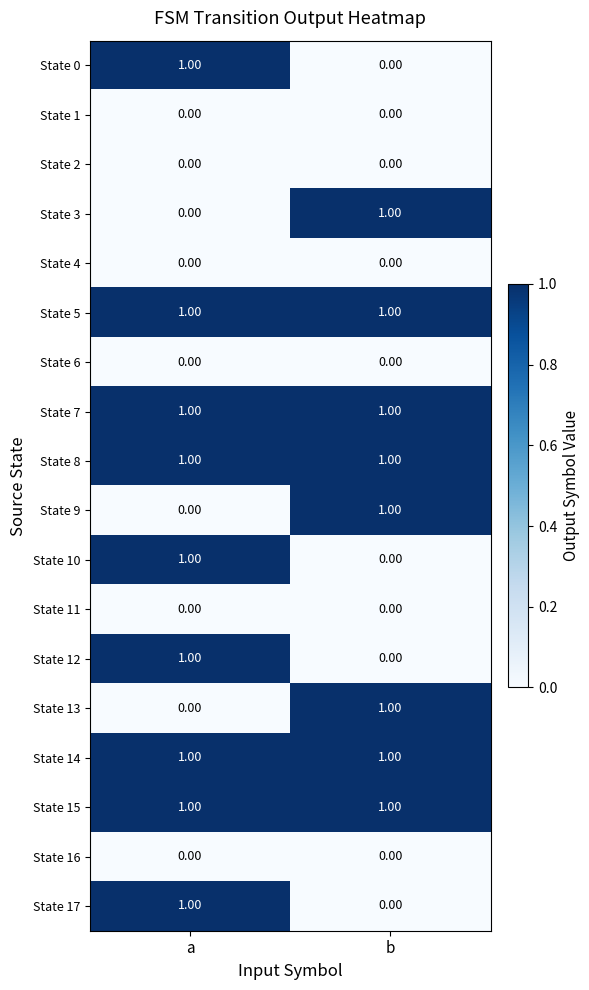

List the labels in order of State 0 value, largest first.

a, b